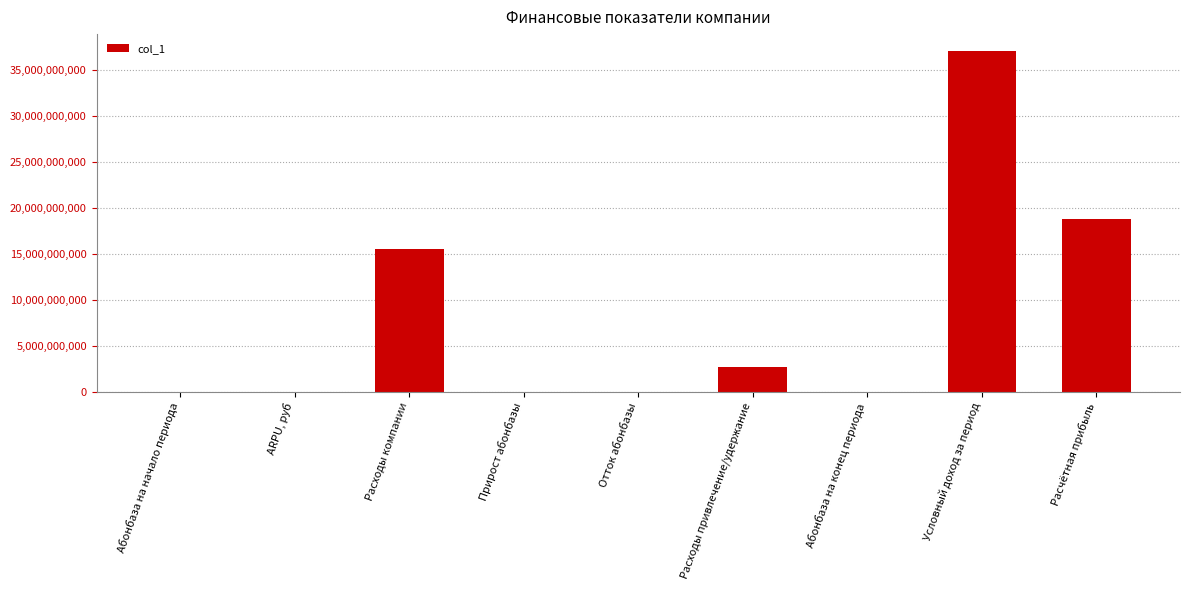

Which has a higher value, Условный доход за период or Расходы привлечение/удержание?

Условный доход за период